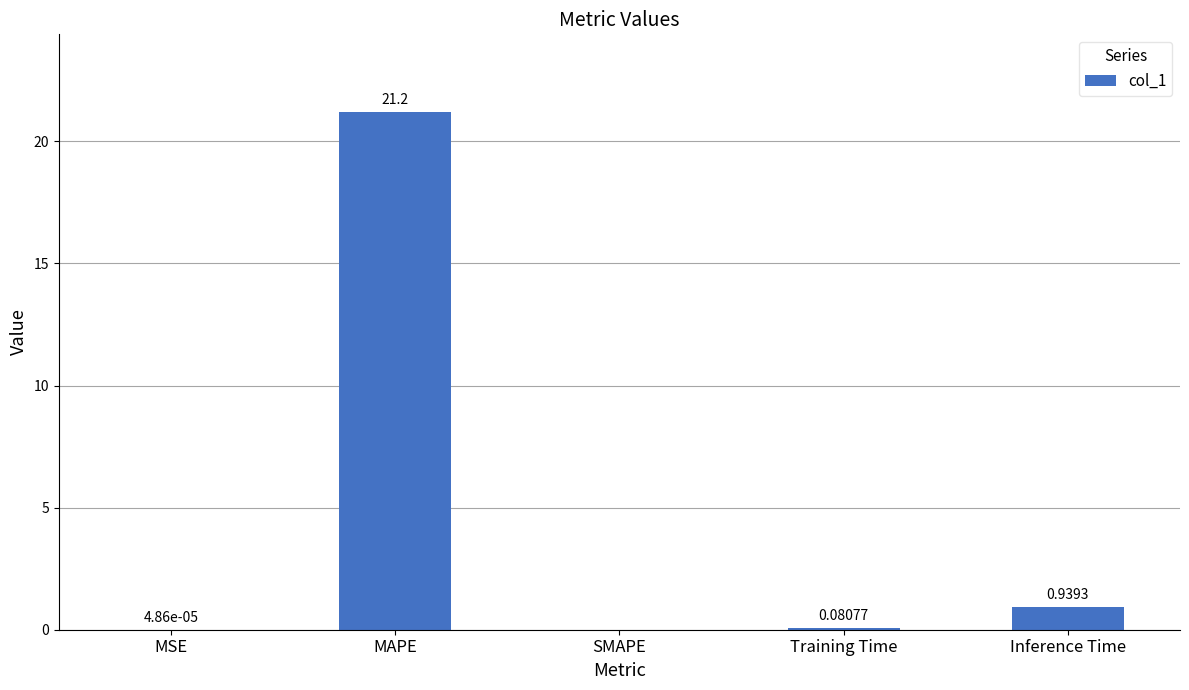

Where is the data nearest to the value 10?

Inference Time